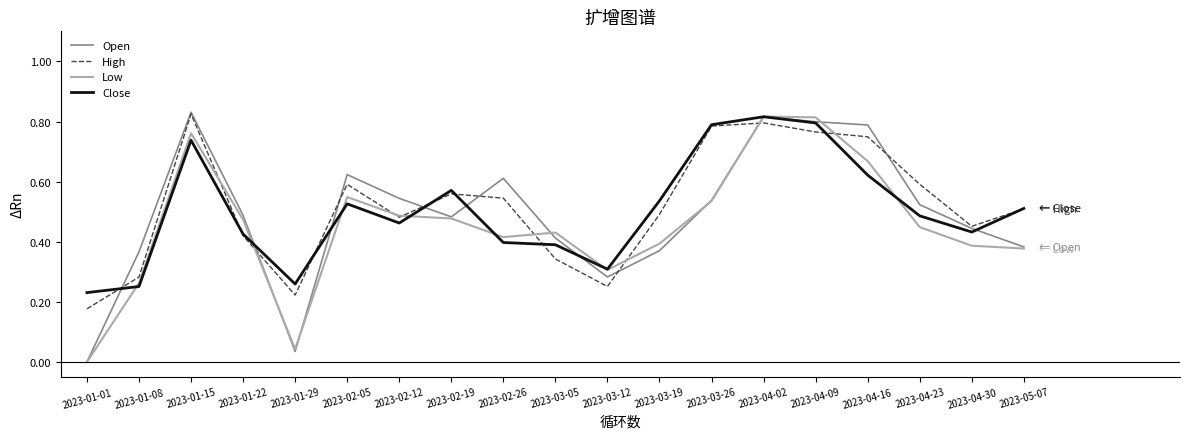

True or false: Close has a value of 0.2 at 2023-01-15.

False